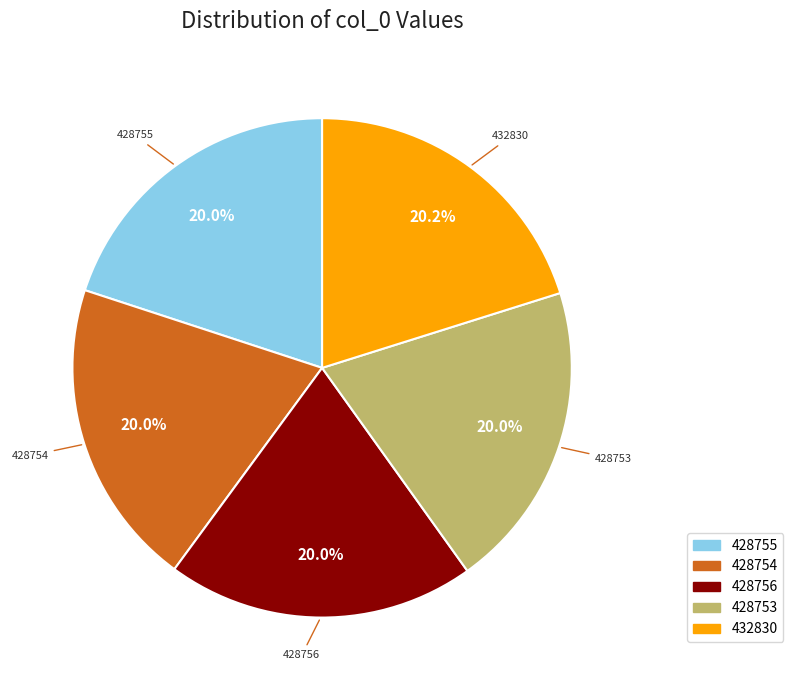

What is the ratio of the value at 428756 to the value at 428755?

1.0